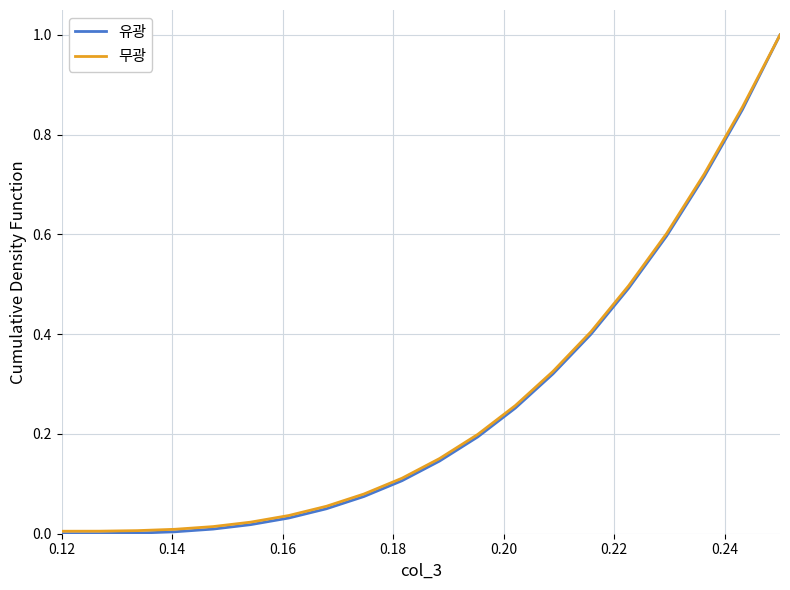

What is the maximum value shown in the chart?

1.0